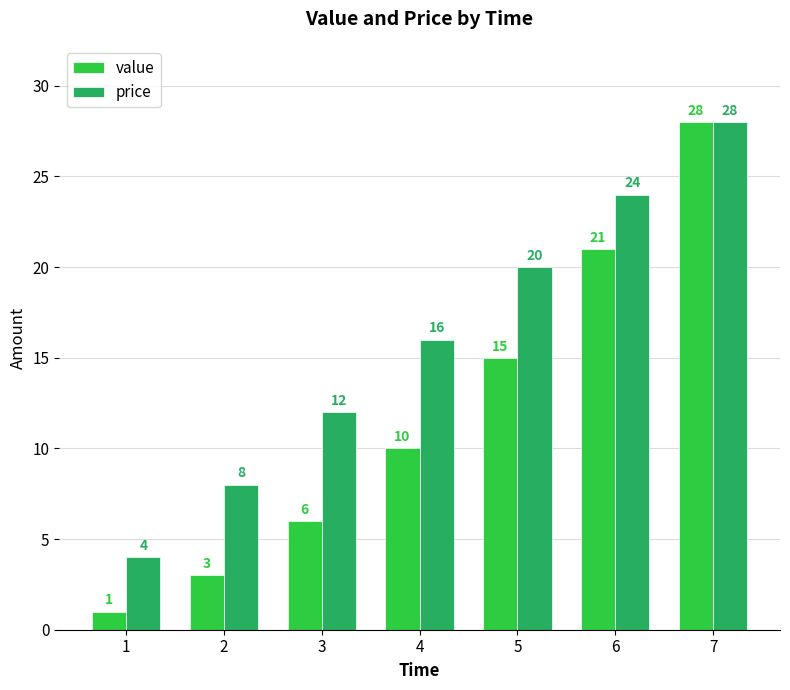

How many series are shown in this chart?

2